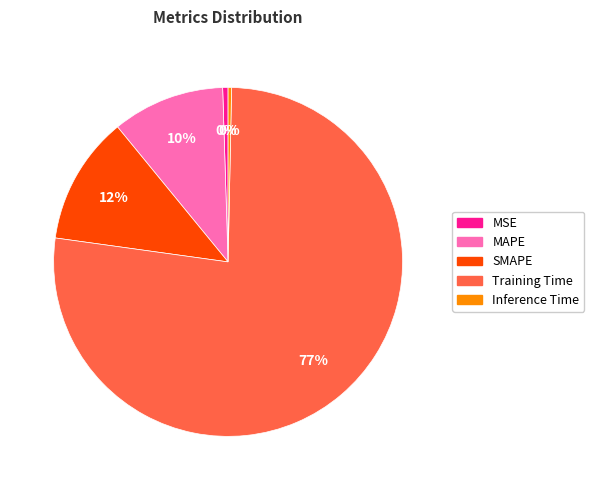

To the nearest percent, what percentage of the pie is SMAPE?

12%